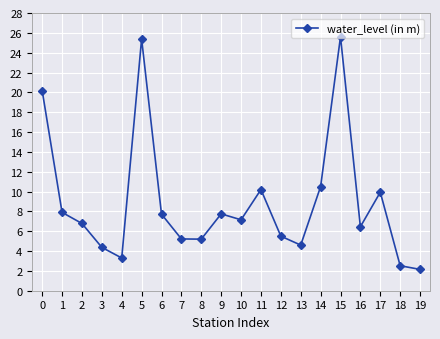

At which category does the data reach its first local peak?

5